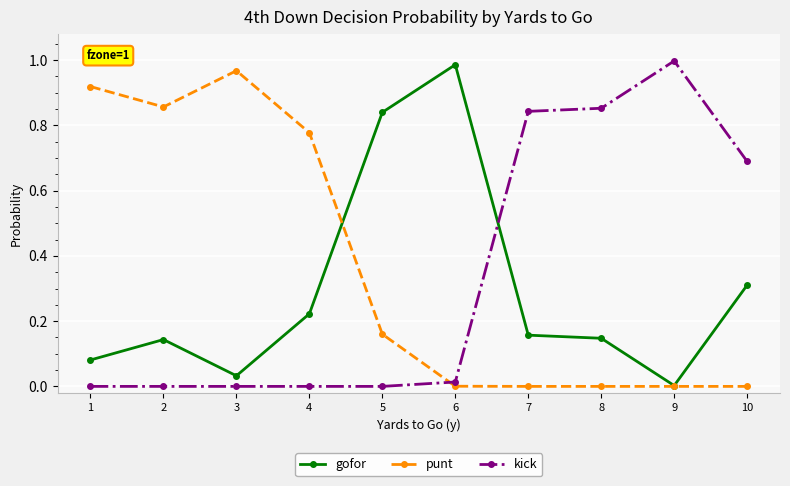

True or false: kick and punt cross at least once.

True